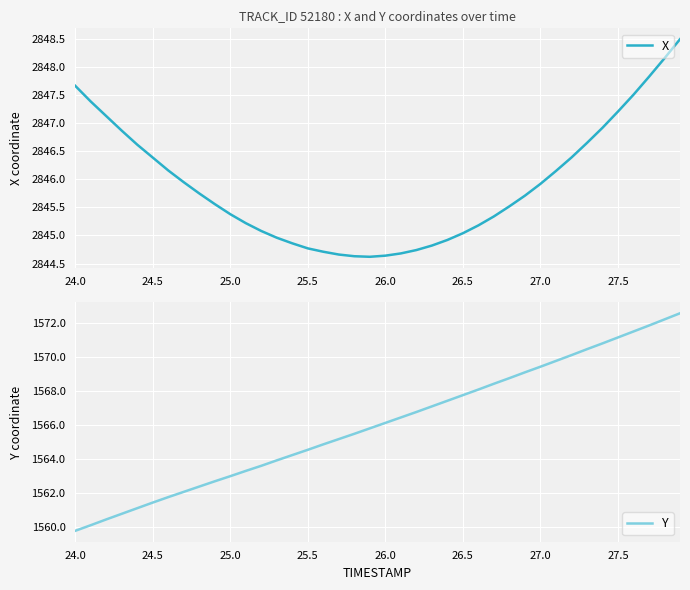

Which category has the lowest value in the Y series?

24.0